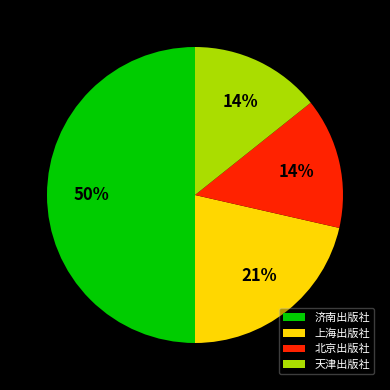

Which category has the biggest portion of the pie?

济南出版社